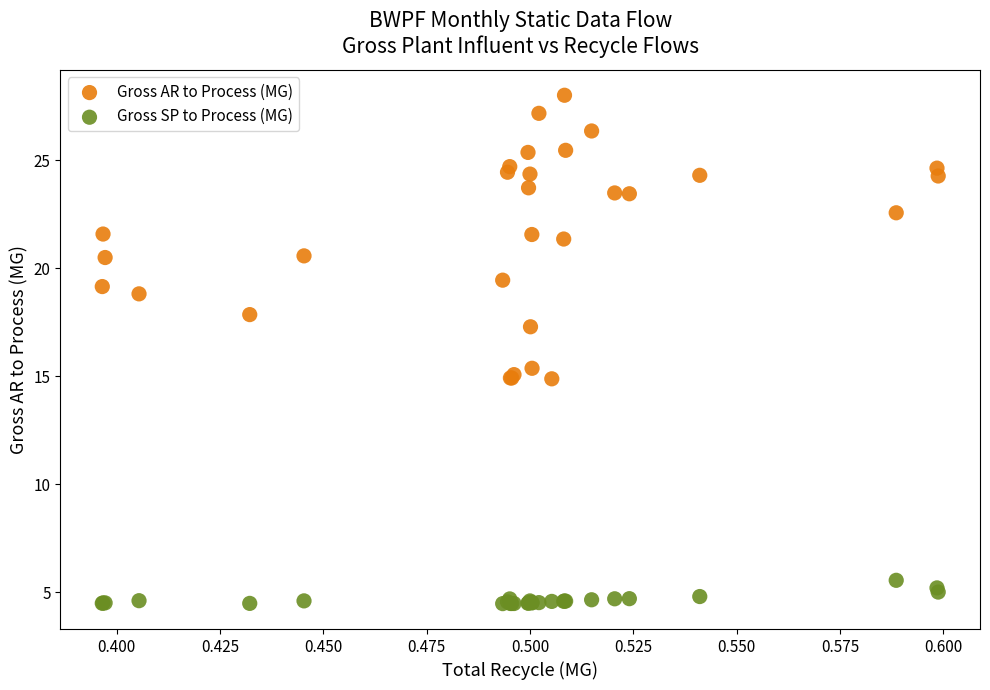

Which series reaches the minimum Y coordinate?

Gross SP to Process (MG)